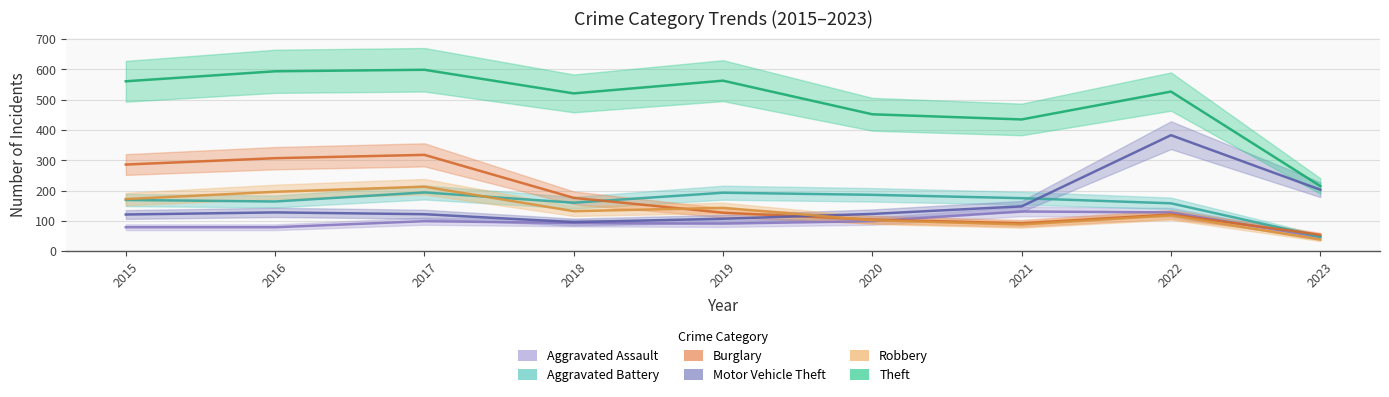

Which series has the widest spread of values?

Theft